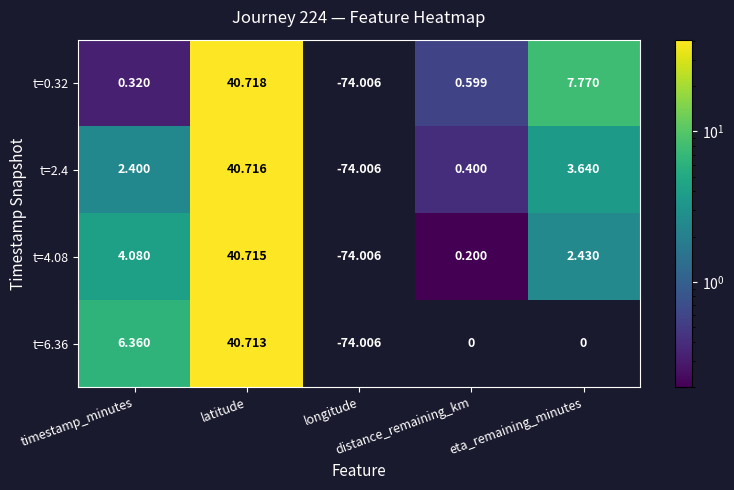

How many data points in t=2.4 are above 2?

3